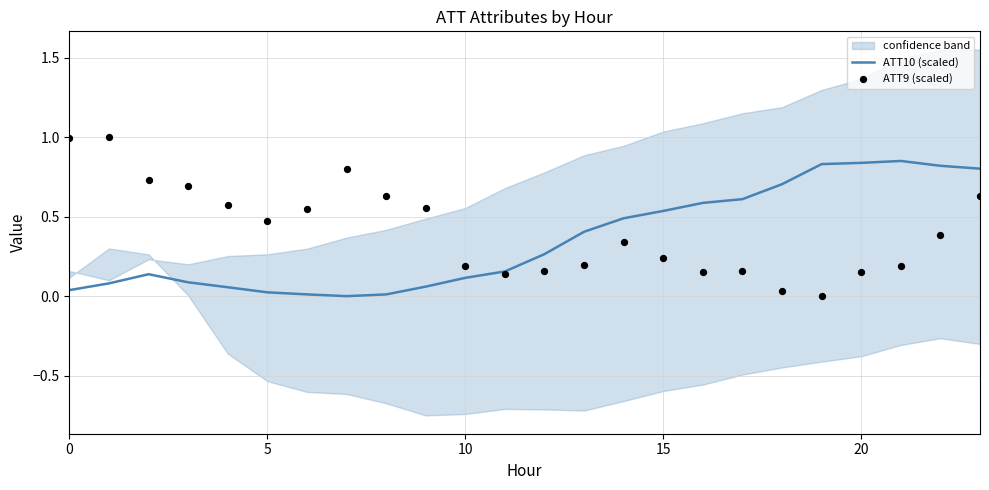

Which series contains the highest Y value?

ATT9 (scaled)